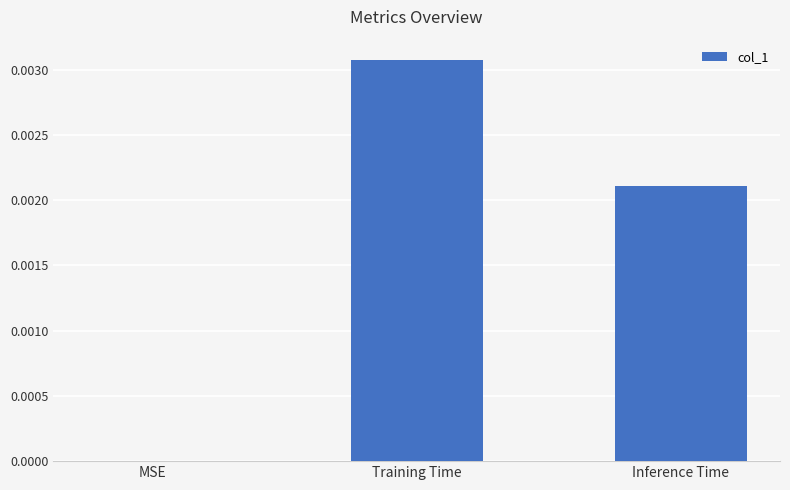

Which has a higher value, Inference Time or Training Time?

Training Time